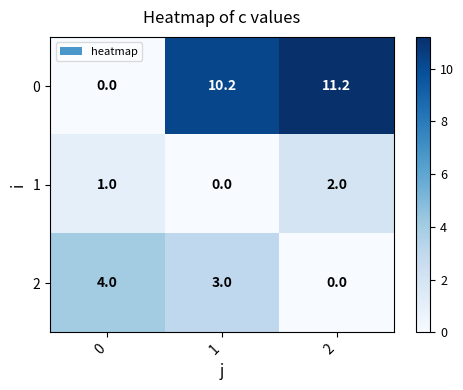

List the series in order of their overall mean, lowest first.

1, 2, 0